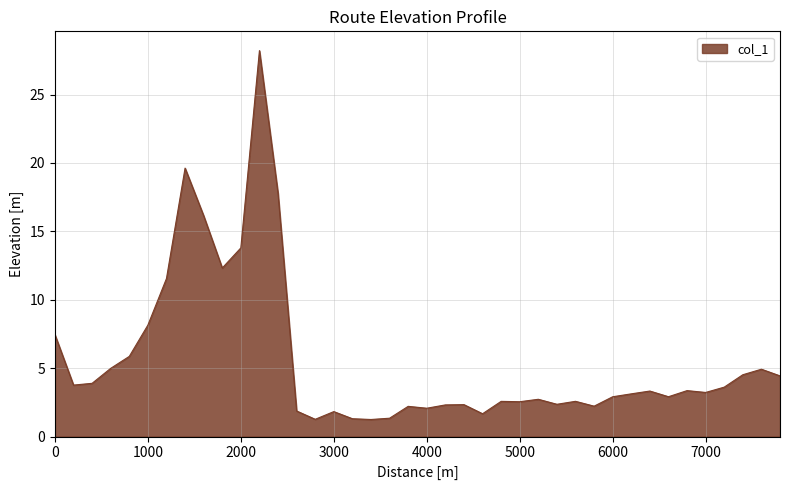

What is the smallest value displayed?

1.2